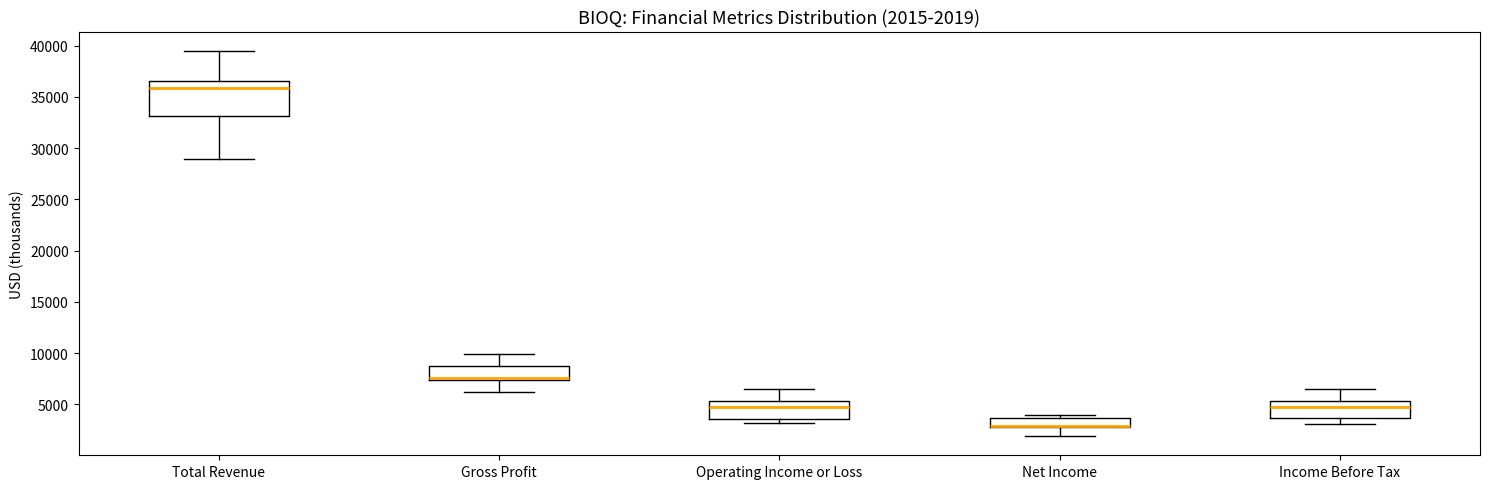

Which box is the tallest, from its lower edge to its upper edge?

Total Revenue